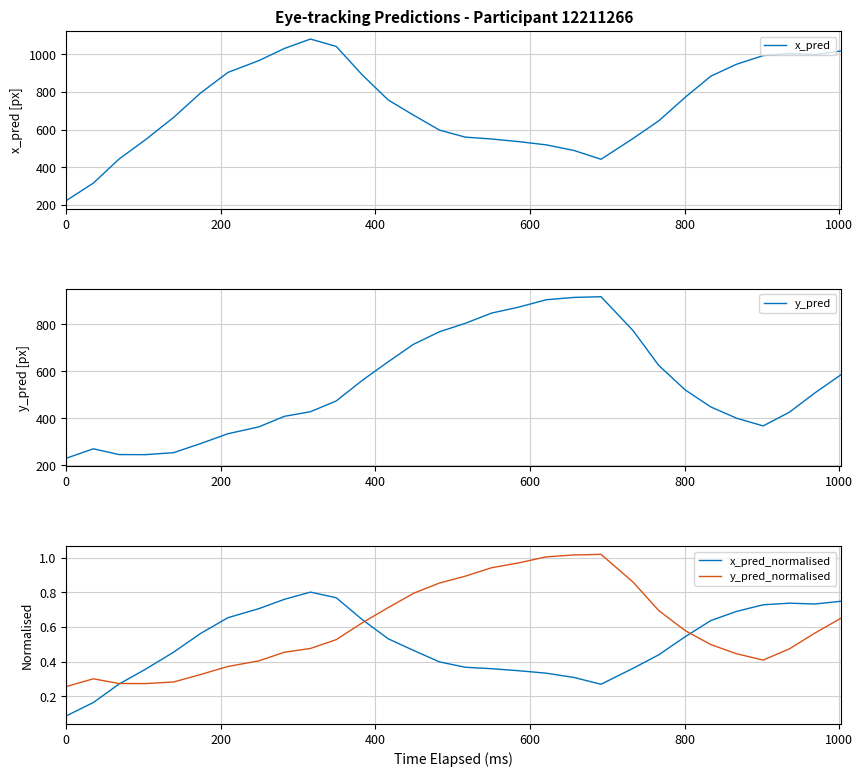

What is the difference between the maximum and minimum values in the y_pred_normalised series?

0.8